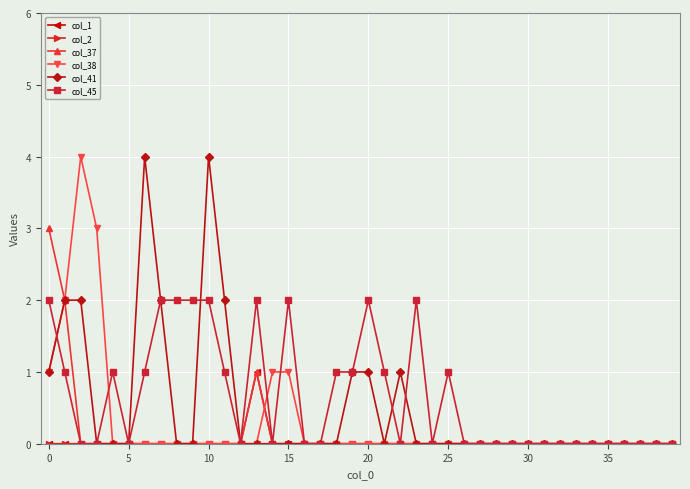

What is the maximum value shown in the chart?

4